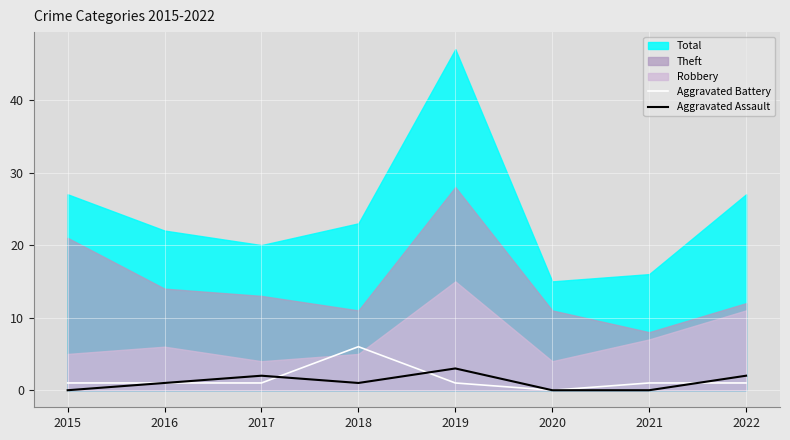

What is the maximum value for Aggravated Battery?

6